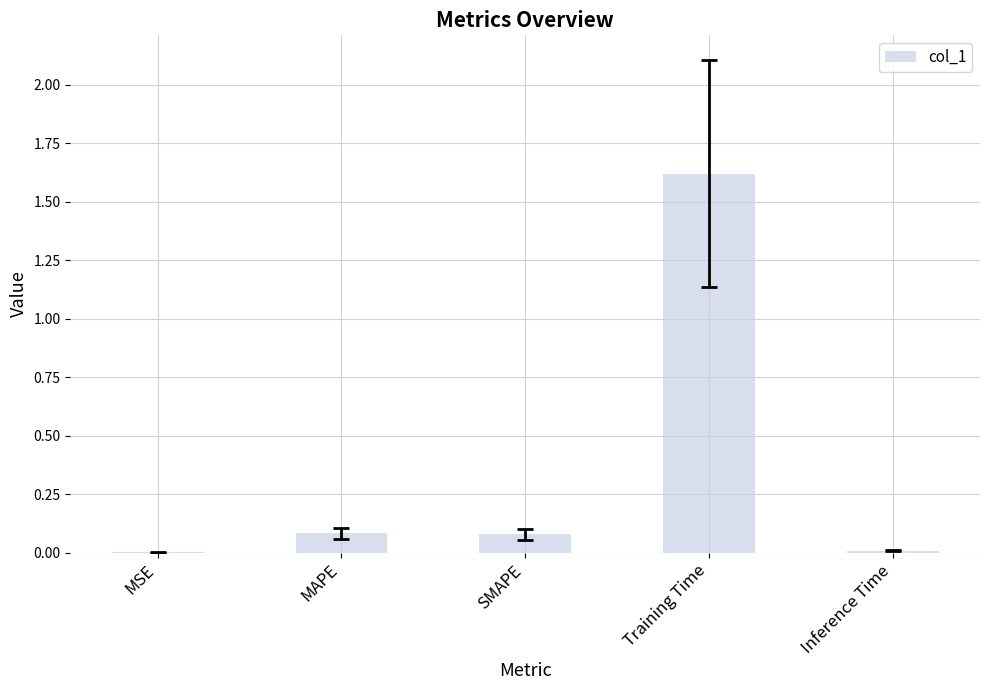

Count the number of categories in the chart.

5